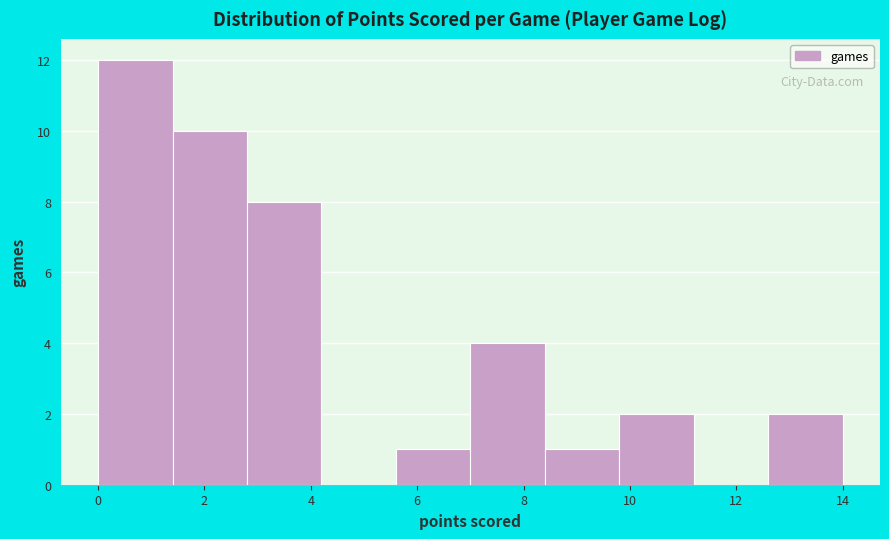

Reading left to right, transcribe this chart: for each bar, give the range it covers on the x-axis and its height. The values are not printed on the chart, so give them approximately, as read against the axis.

0.0 to 1.4: 12
1.4 to 2.8: 10
2.8 to 4.2: 8
4.2 to 5.6: 0
5.6 to 7.0: 1
7.0 to 8.4: 4
8.4 to 9.8: 1
9.8 to 11.2: 2
11.2 to 12.6: 0
12.6 to 14.0: 2